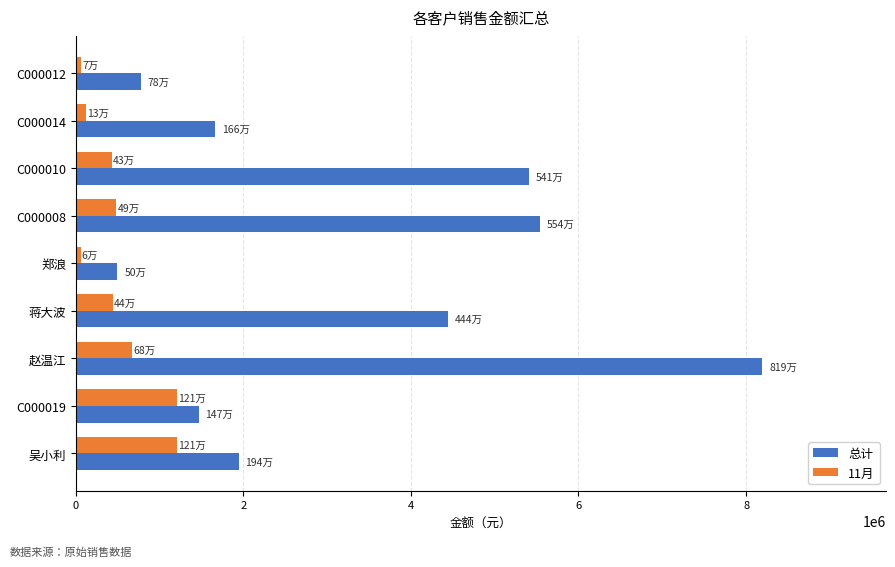

At which category is the sum across all series the highest?

赵温江